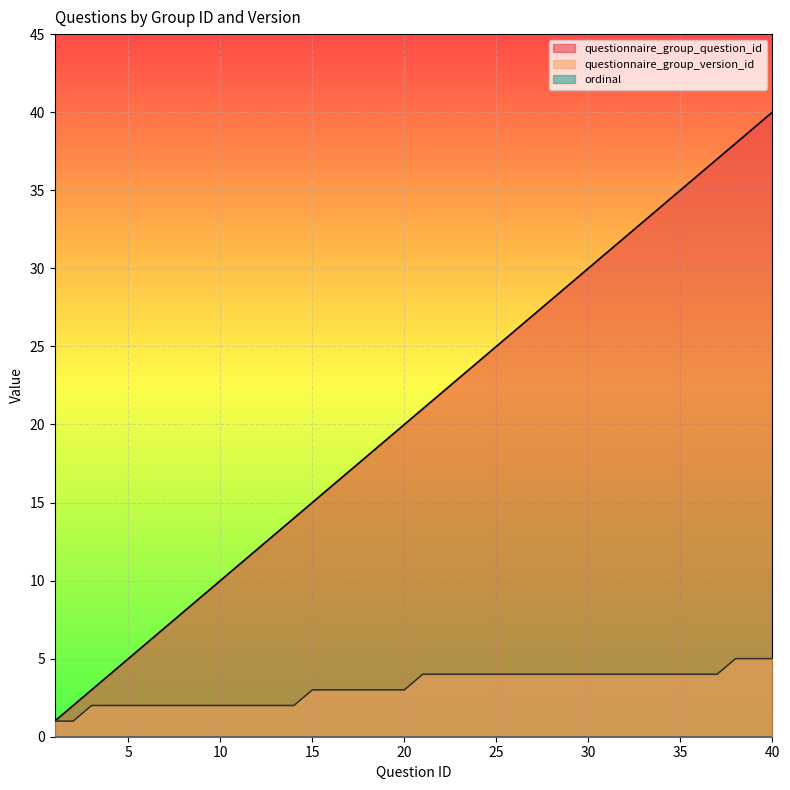

Is it true that questionnaire_group_question_id equals 22 at 22?

True